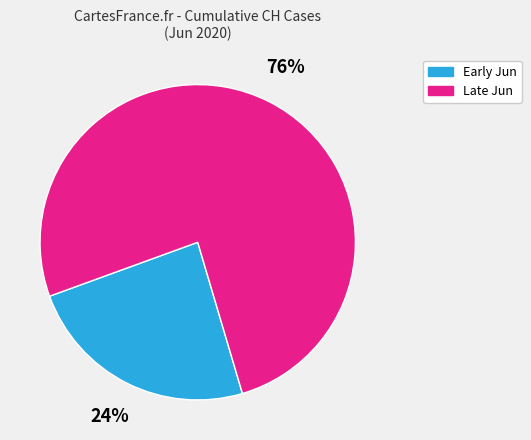

To the nearest percent, what is the difference between the largest and smallest slice percentages?

52%